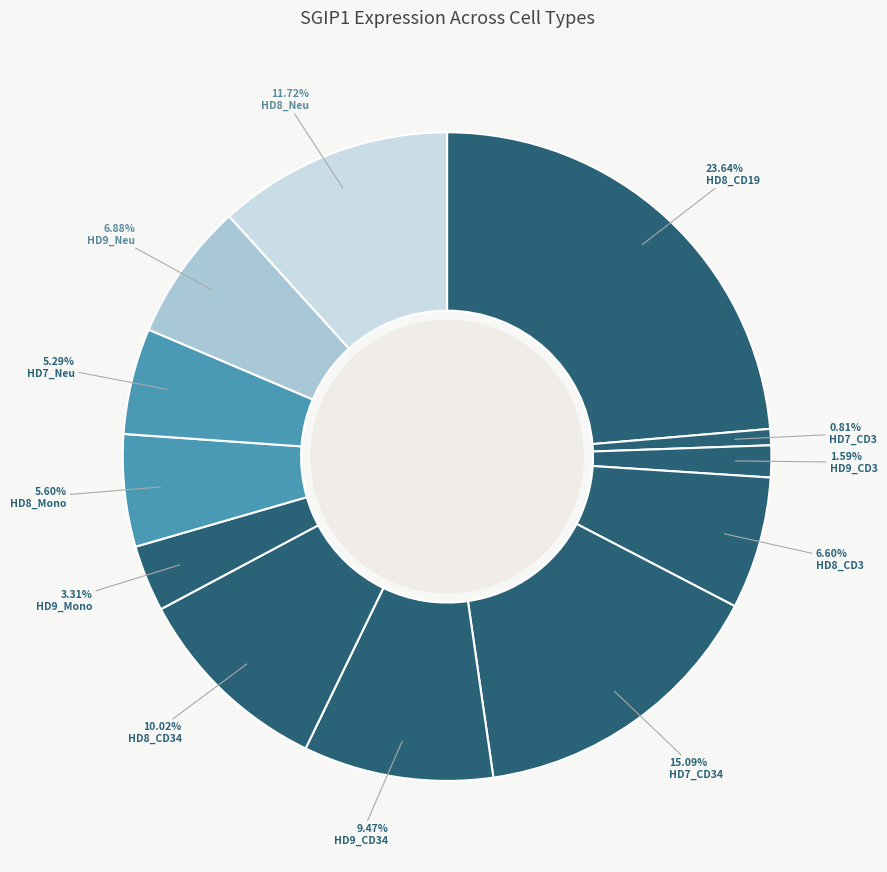

What is the smallest slice in the pie chart?

HD7_CD3